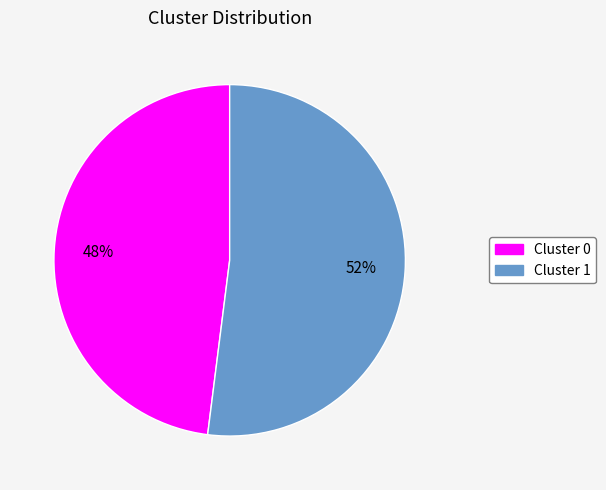

To the nearest percent, what is the average slice percentage?

50%